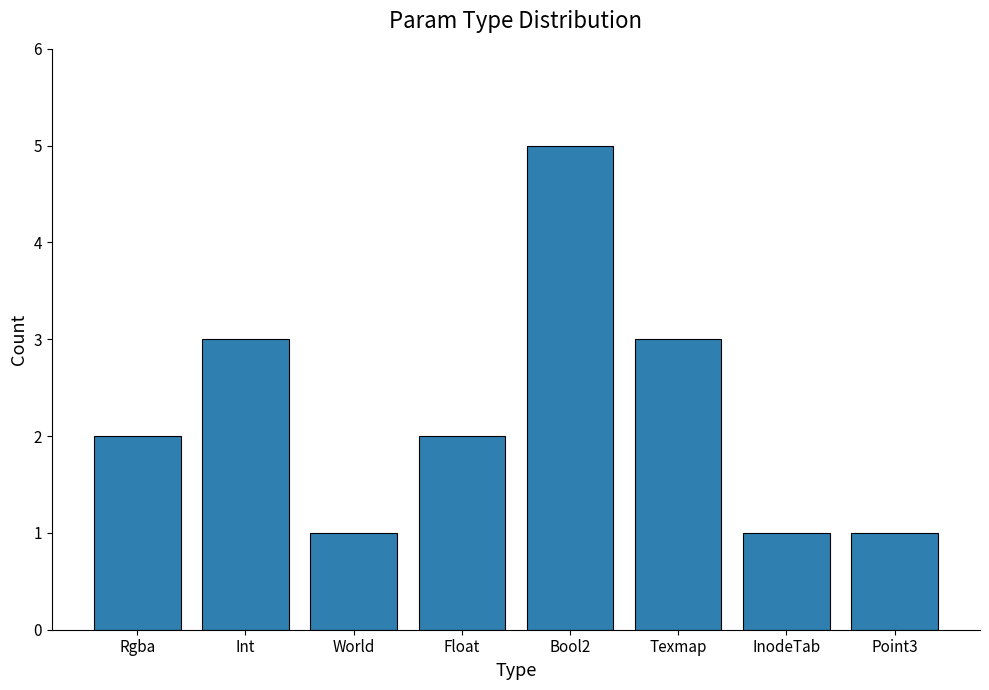

What is the change in value from Float to InodeTab?

-1